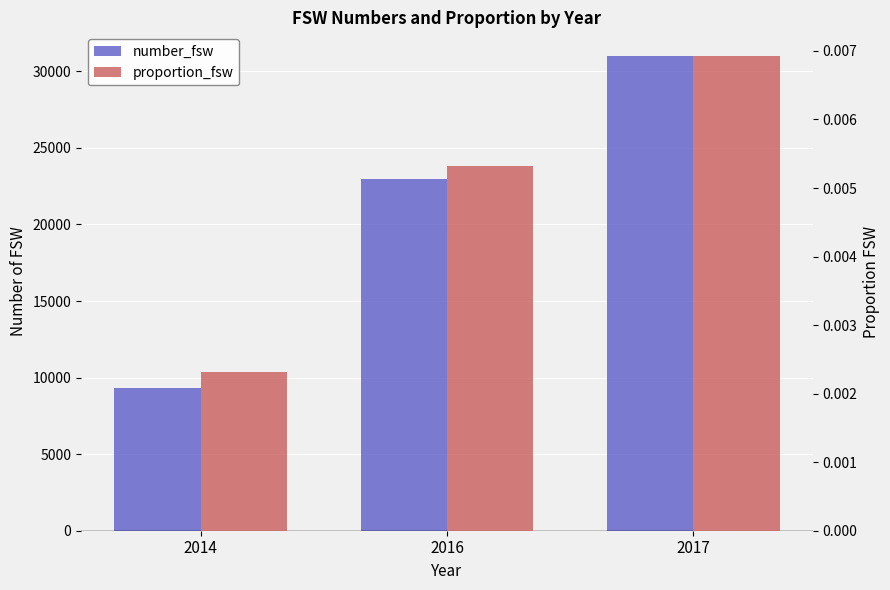

Rank the series at 2017 from lowest to highest value.

proportion_fsw, number_fsw